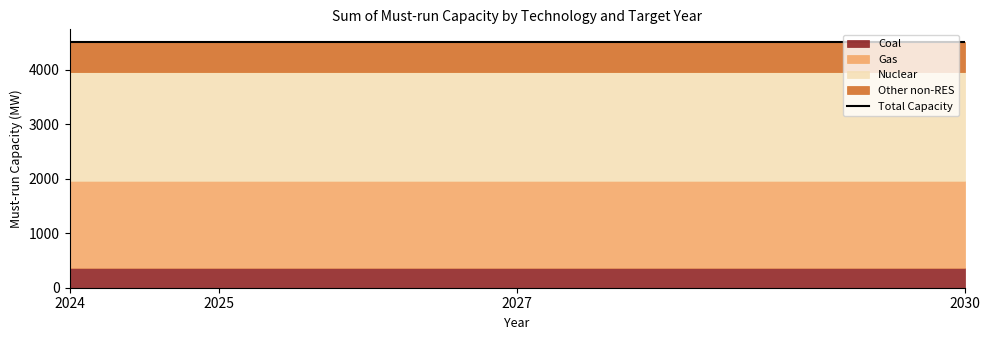

True or false: Nuclear and Gas intersect in this chart.

False